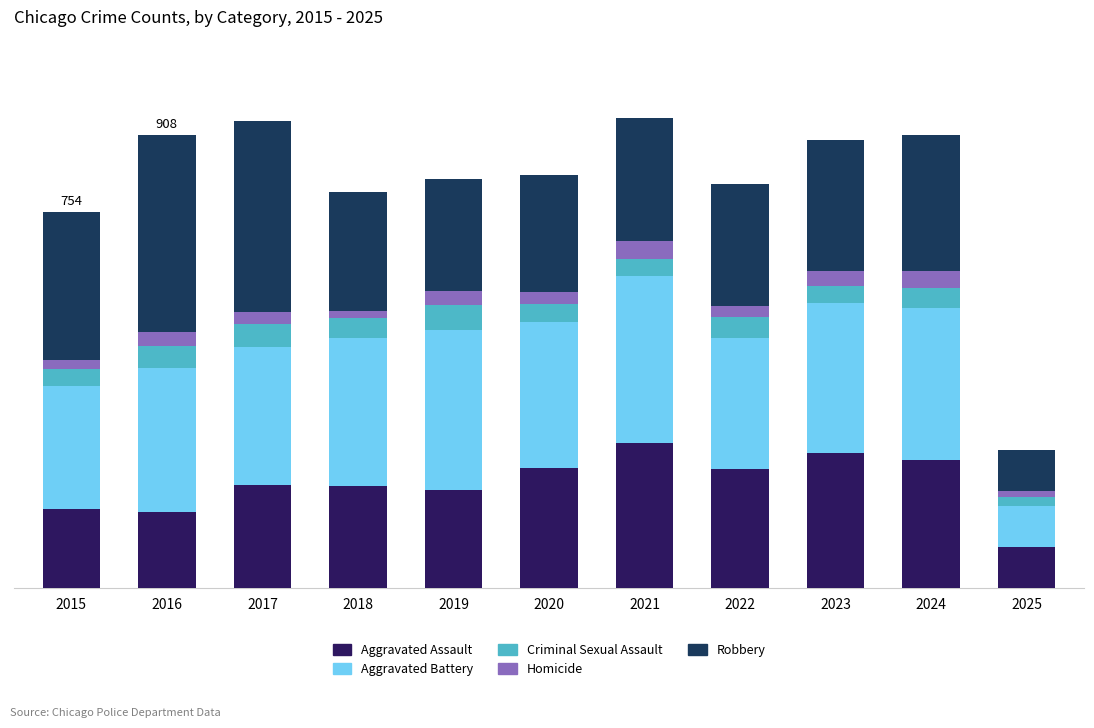

Are the bars grouped side by side (vs. stacked)?

No